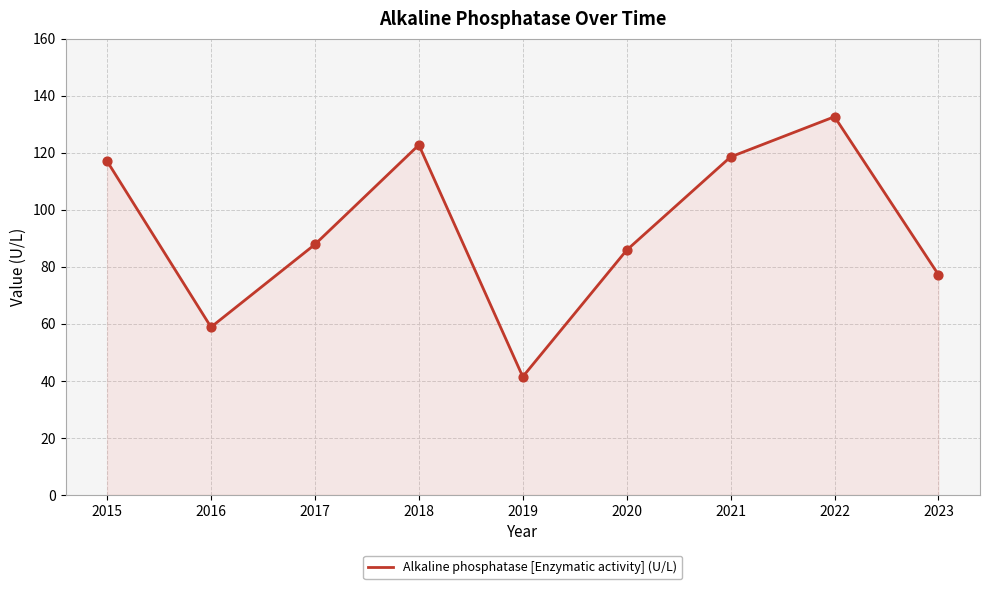

What is the change in value from 2016 to 2023?

+18.4